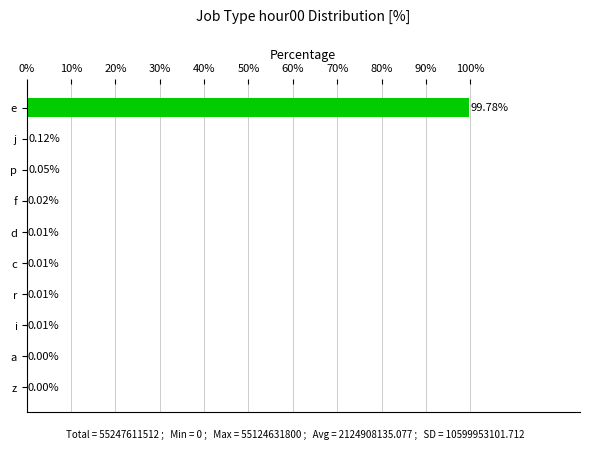

What is the greatest value displayed?

99.8